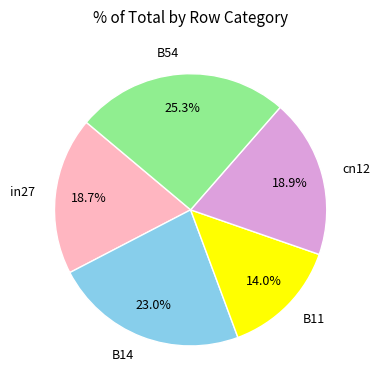

How many slices are in this pie chart?

5